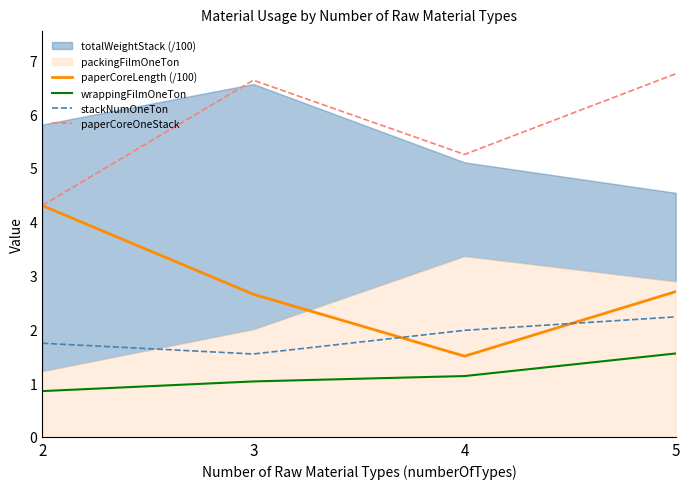

Does the chart have visible grid lines?

No